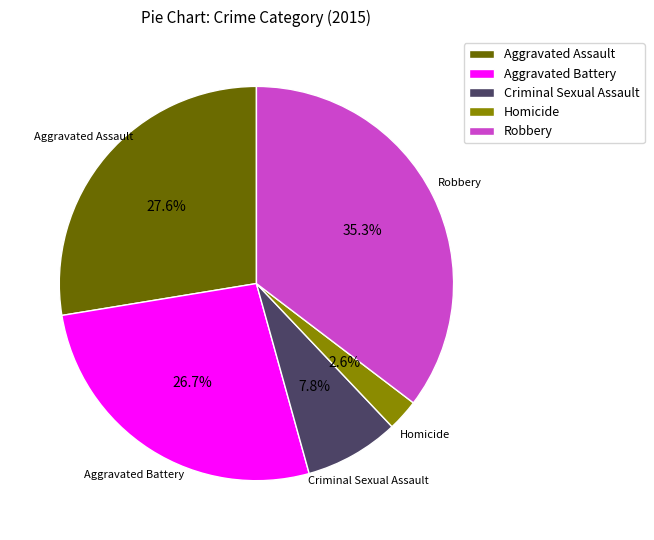

What is the largest slice in the pie chart?

Robbery